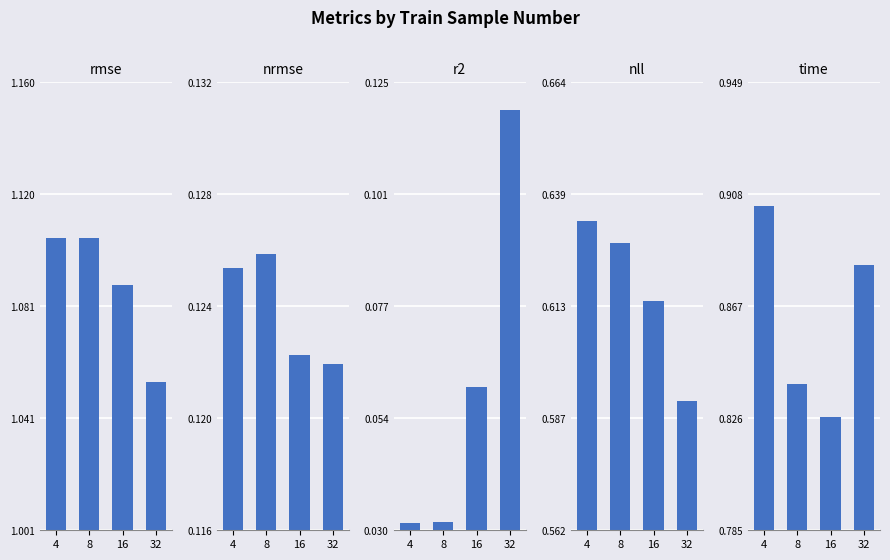

How many groups of bars are there?

4